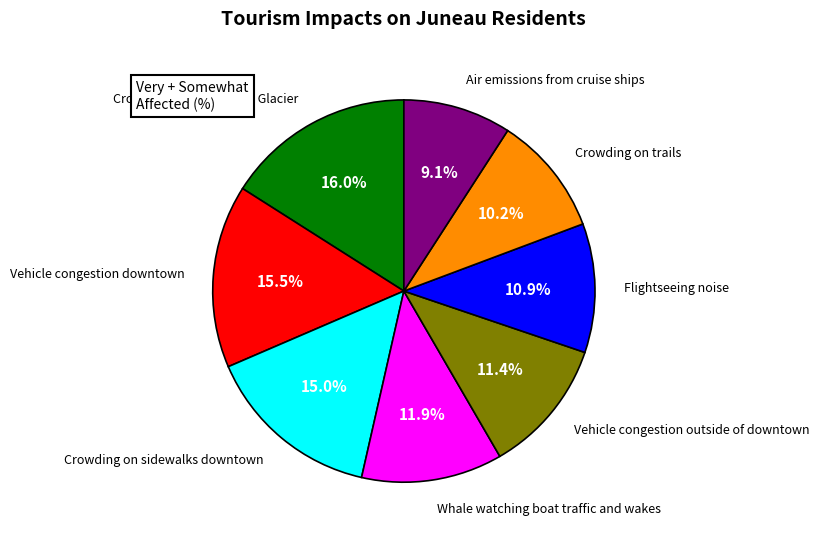

What percentage is the Vehicle congestion downtown slice, to the nearest percent?

15%